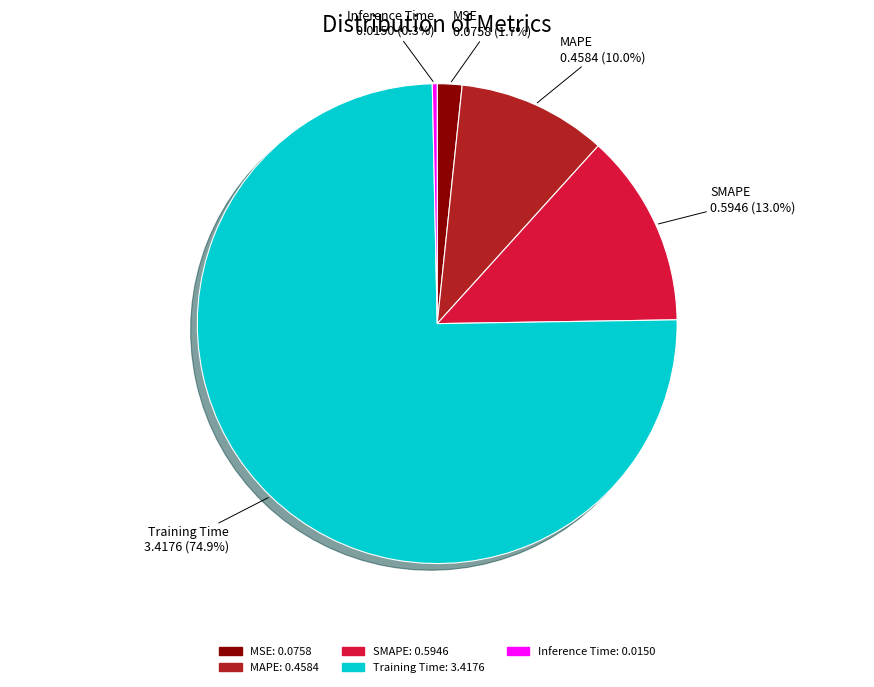

Is there a majority slice in this chart?

Yes